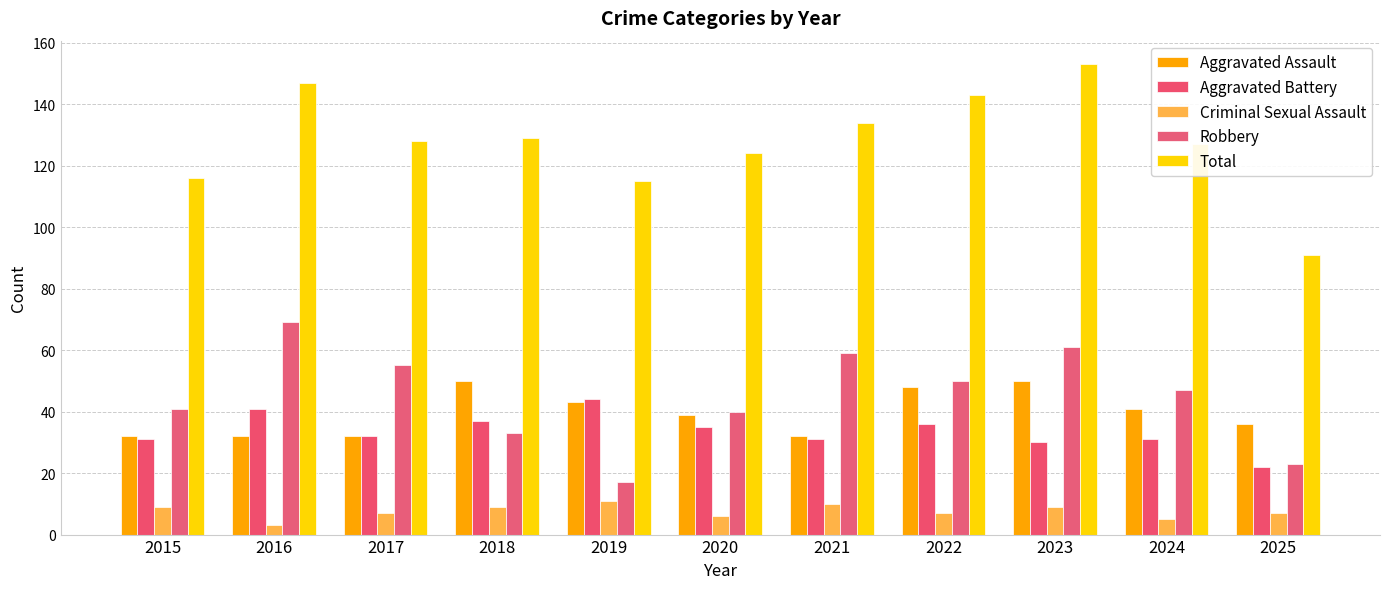

How many Criminal Sexual Assault values are between 6 and 9?

7